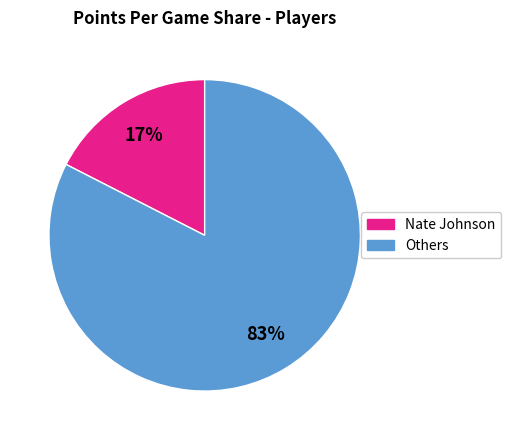

To the nearest percent, what is the average slice percentage?

50%